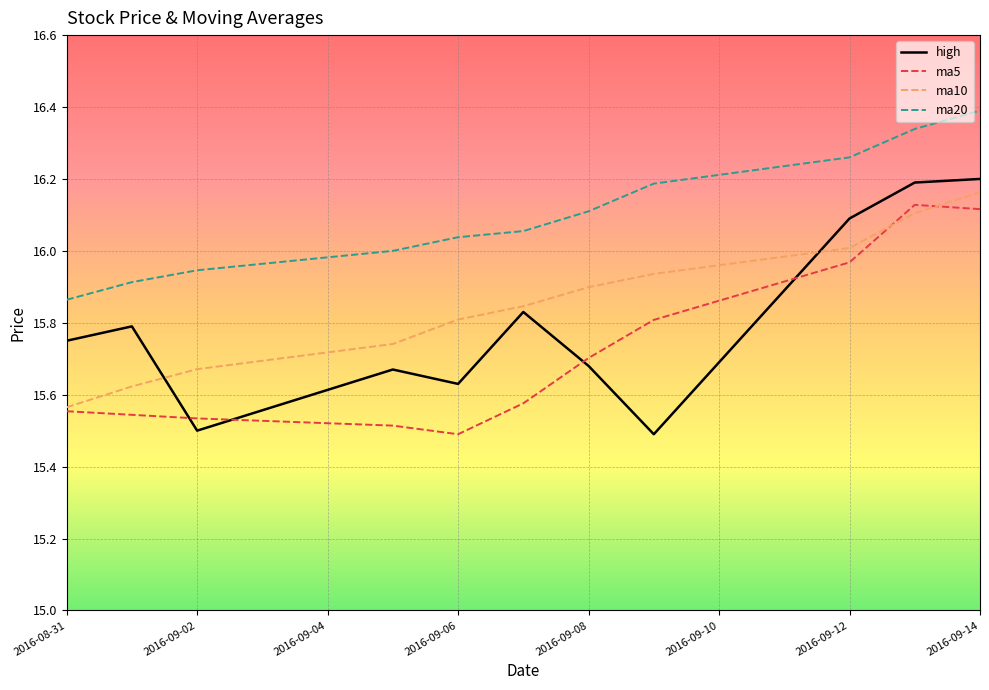

True or false: high and ma20 intersect in this chart.

False